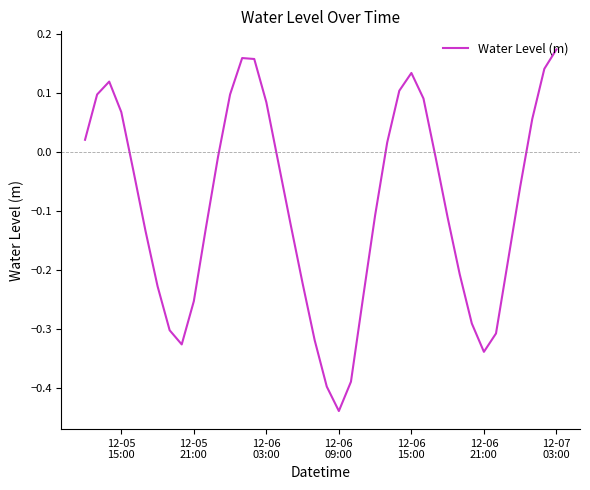

What is the difference between the maximum and minimum values?

0.6